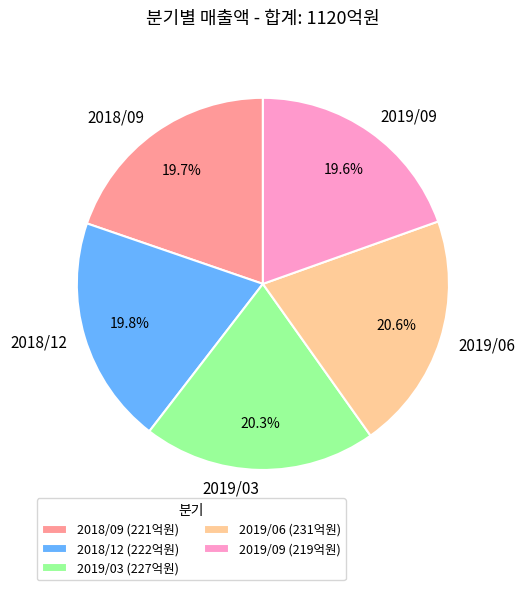

Is 2018/09 the majority of the pie?

No